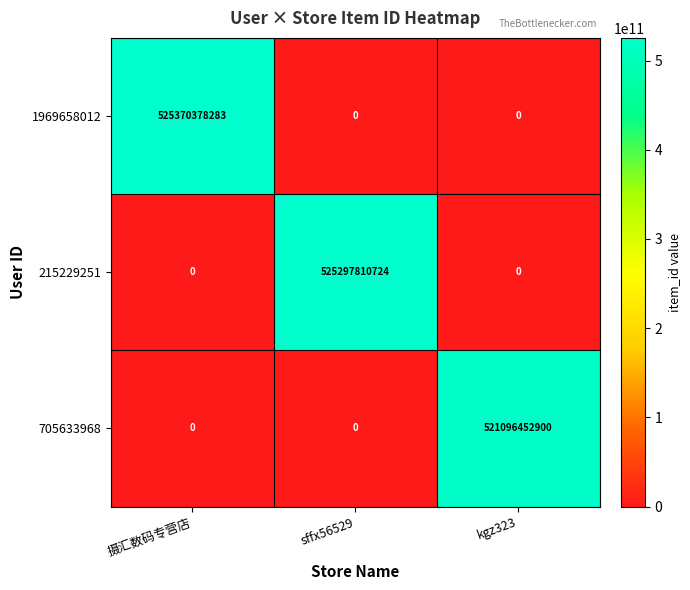

How many 215229251 values are between 0 and 525297810724?

3